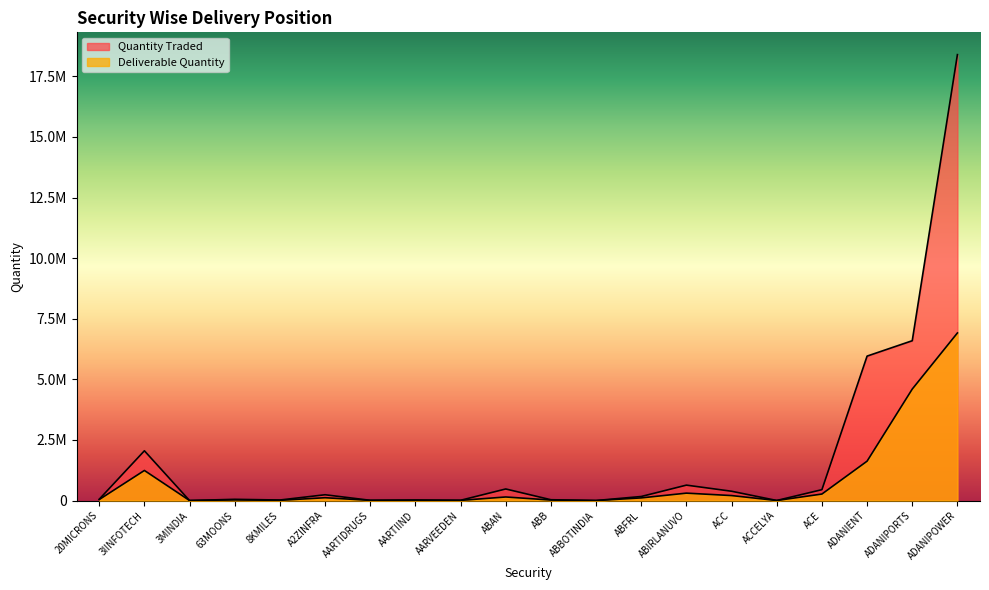

Which series has the largest total across all categories?

Quantity Traded